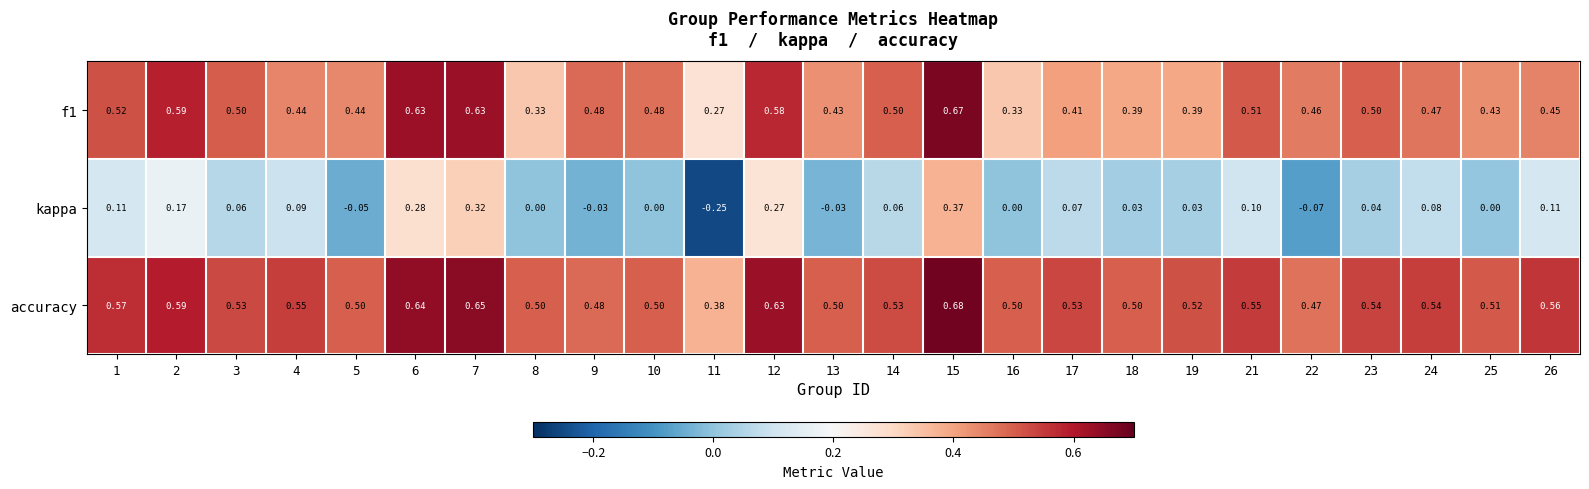

Which series has the largest range (max minus min)?

kappa